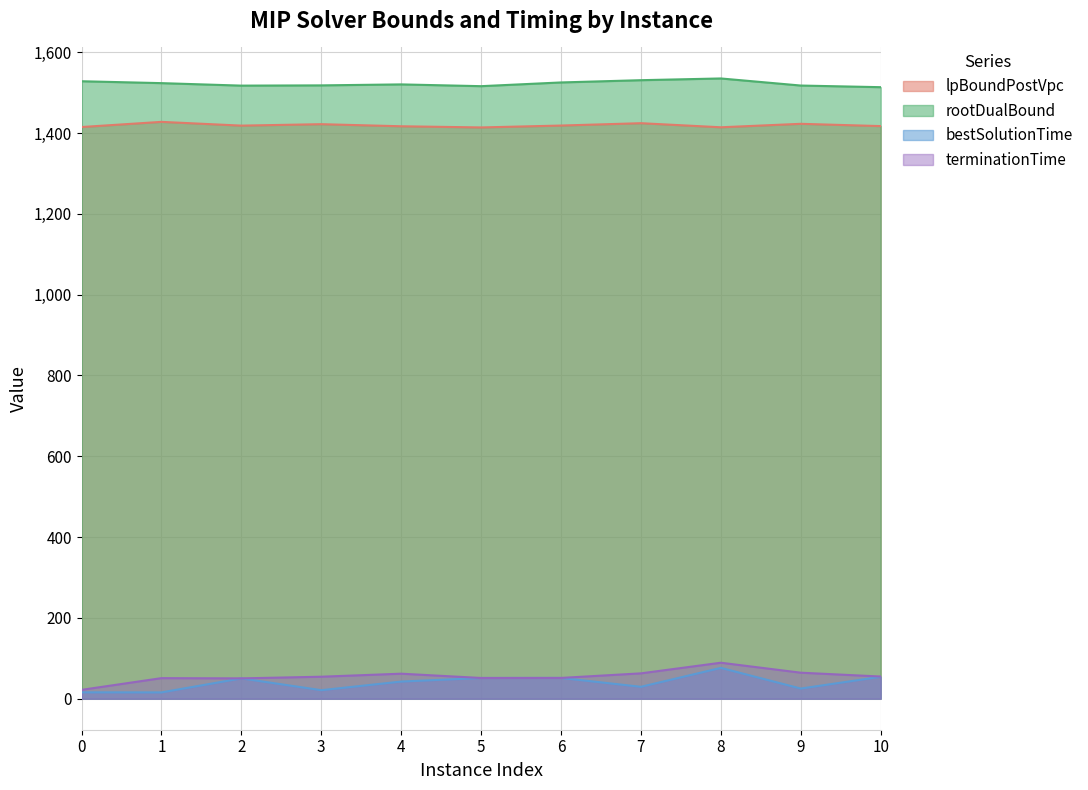

At which label does bestSolutionTime reach its minimum?

1